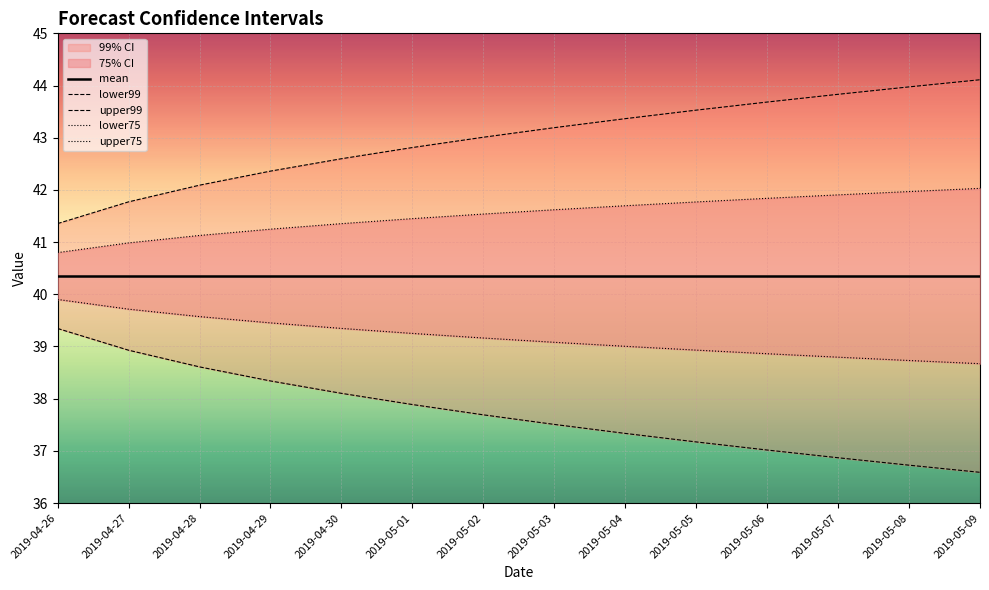

What is the minimum value for upper99?

41.4